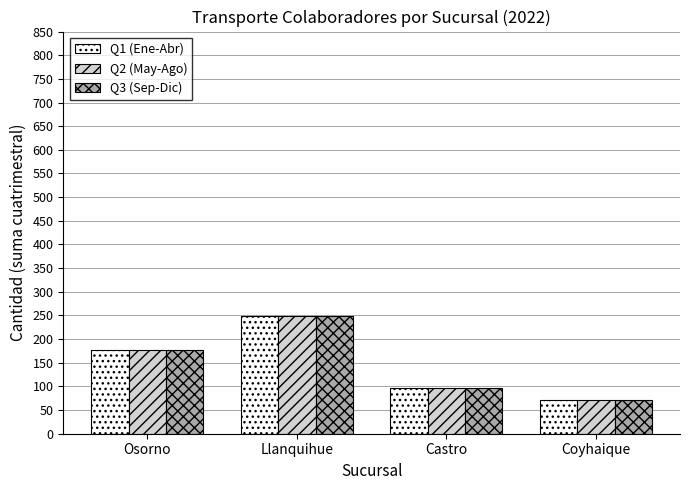

What is the difference between the second highest and minimum values in the Q2 (May-Ago) series?

104